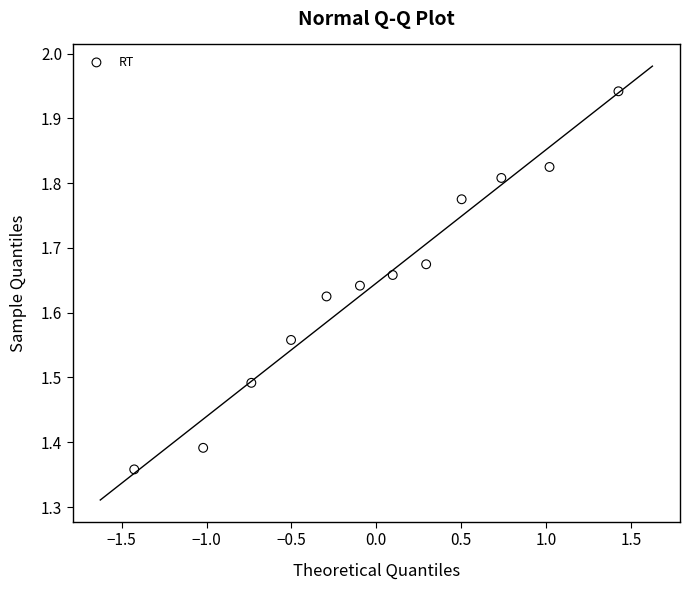

What is the range of Y values (max minus min)?

0.6